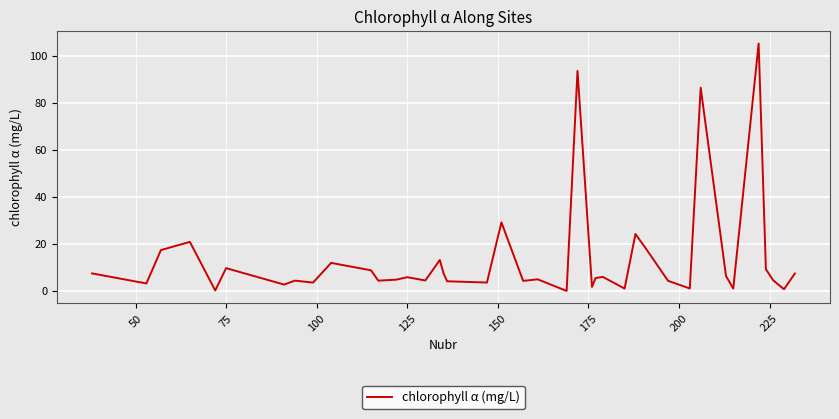

The chart shows a value of 9.8 at 75. True or false?

True